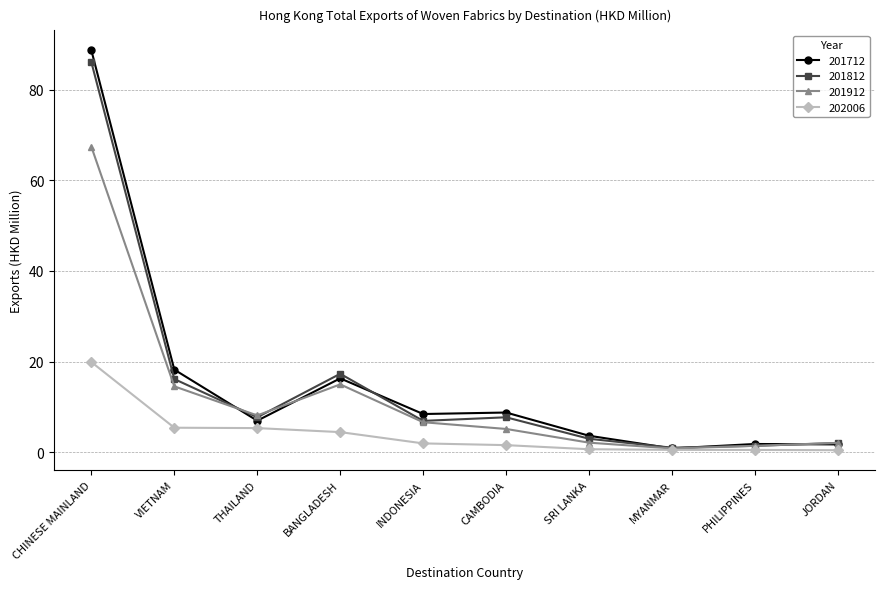

What is the label of the 10th point from the right?

CHINESE MAINLAND